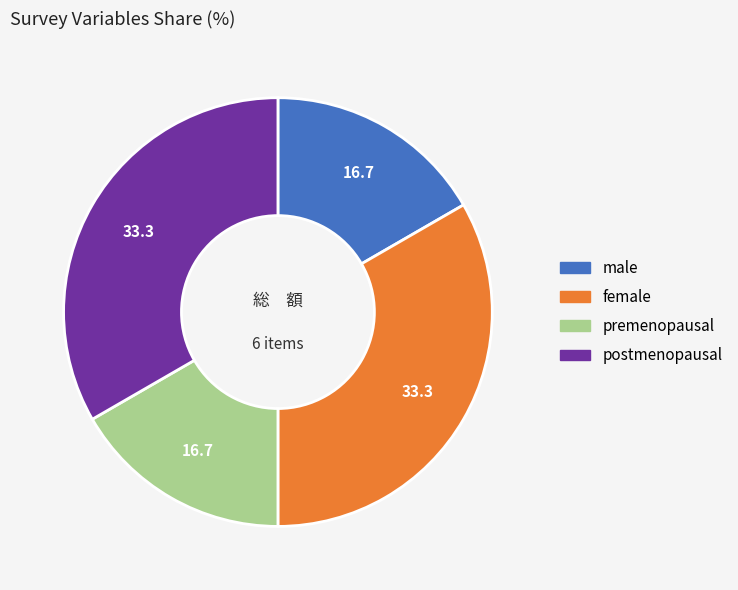

How many slices are in this pie chart?

4